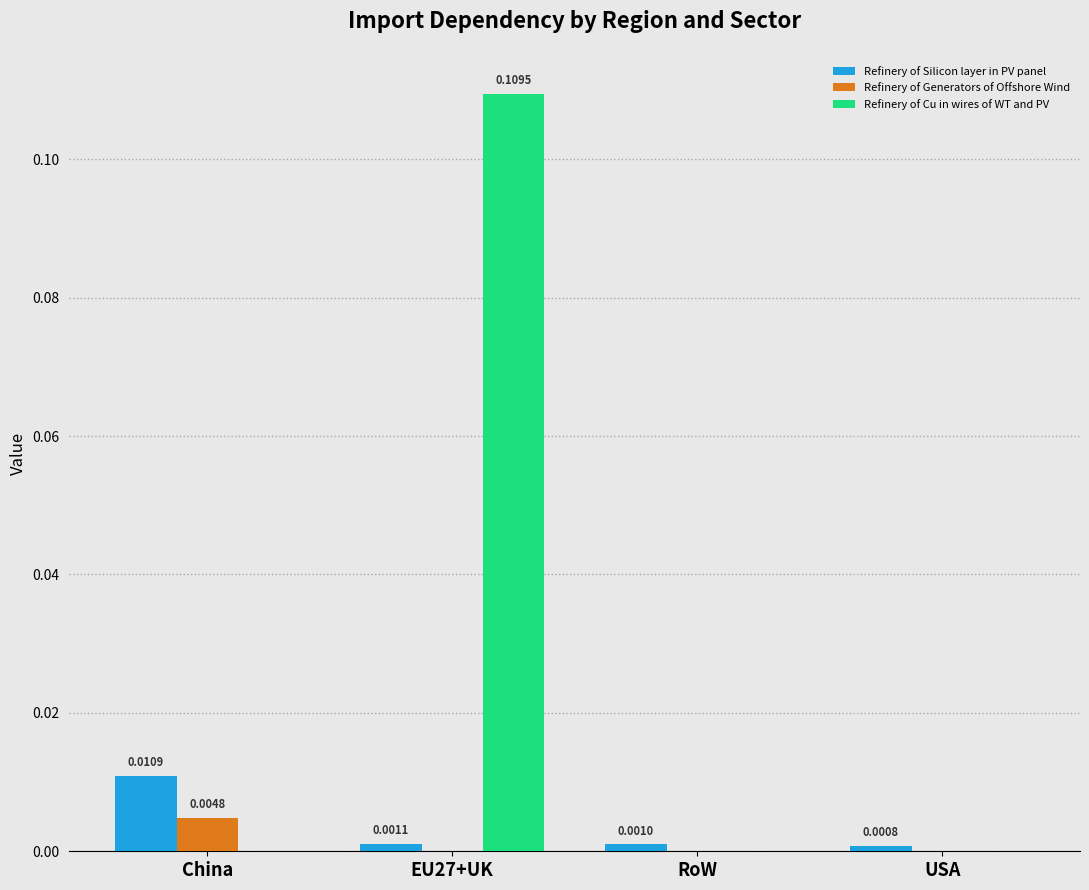

Which series has the largest total across all categories?

Refinery of Cu in wires of WT and PV